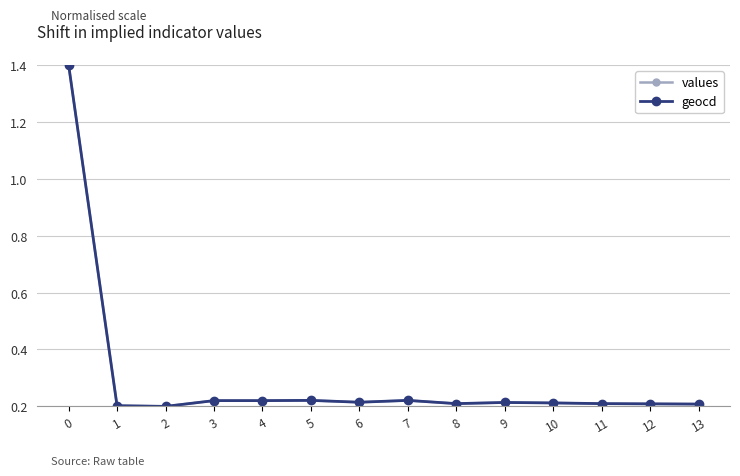

What is the highest value of the geocd series?

1.4